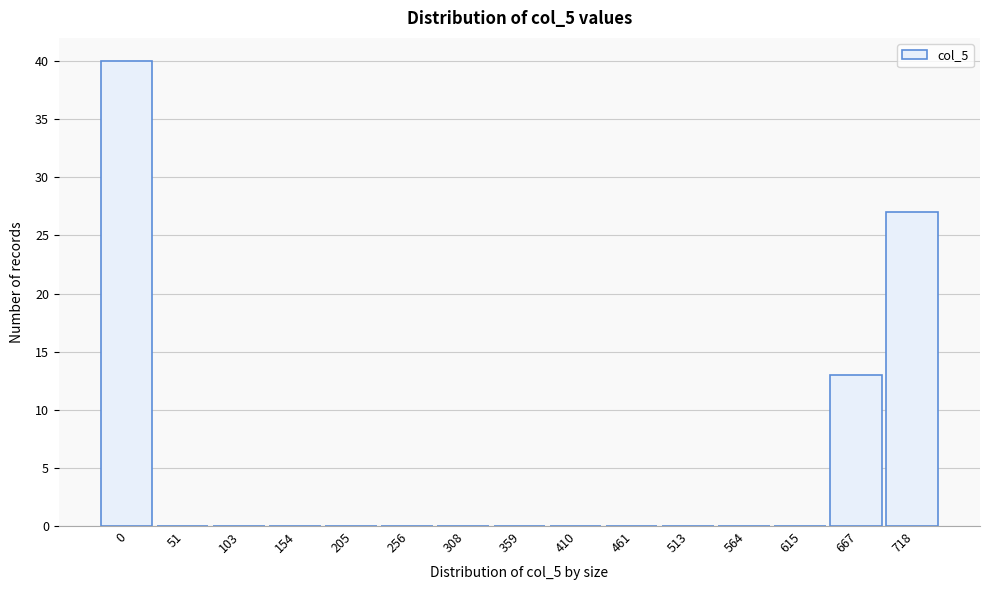

Reading left to right, list all the values displayed in this chart.

0=40	51=0	103=0	154=0	205=0	256=0	308=0	359=0	410=0	461=0	513=0	564=0	615=0	667=13	718=27